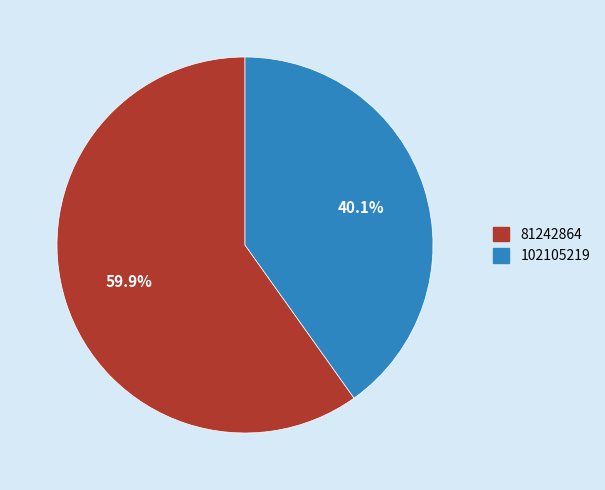

Does any single category account for the majority?

Yes